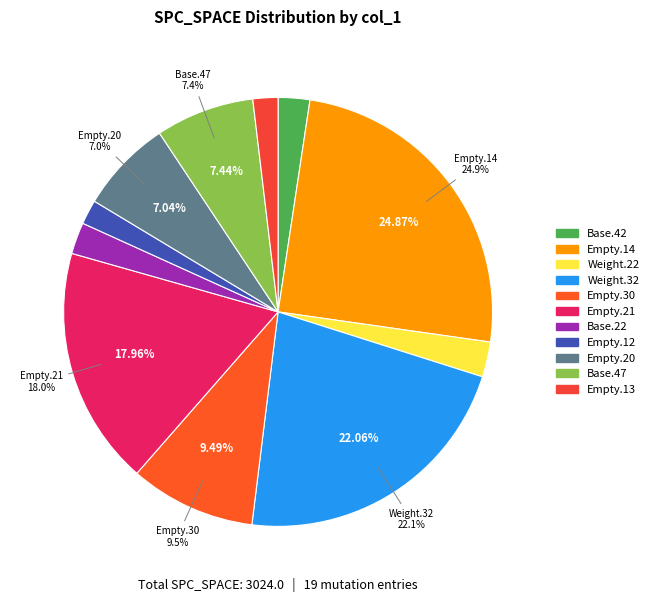

Combined, do Weight.ElevatorSystem.Elevator.32 (2) and Base.ElevatorSystem.Person.42 account for over 50%?

No